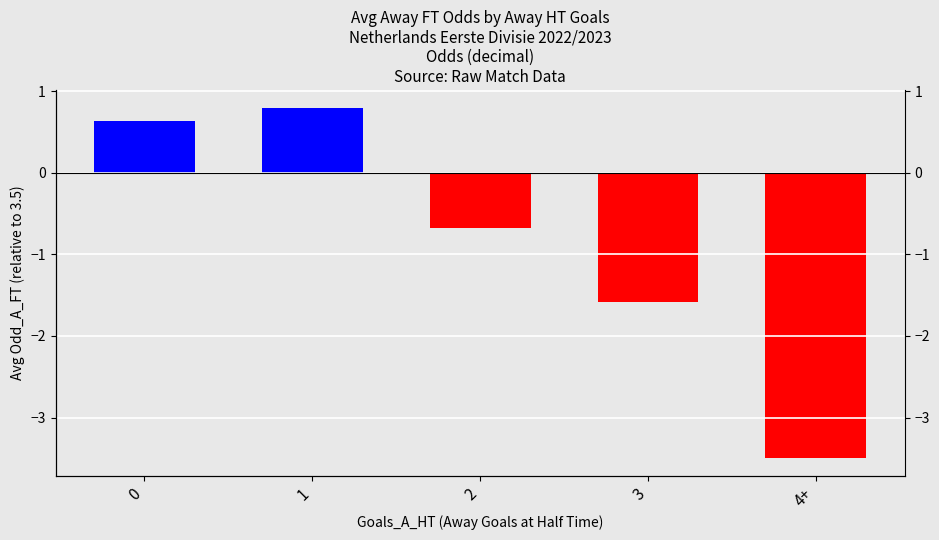

At which label is the value closest to -1?

2